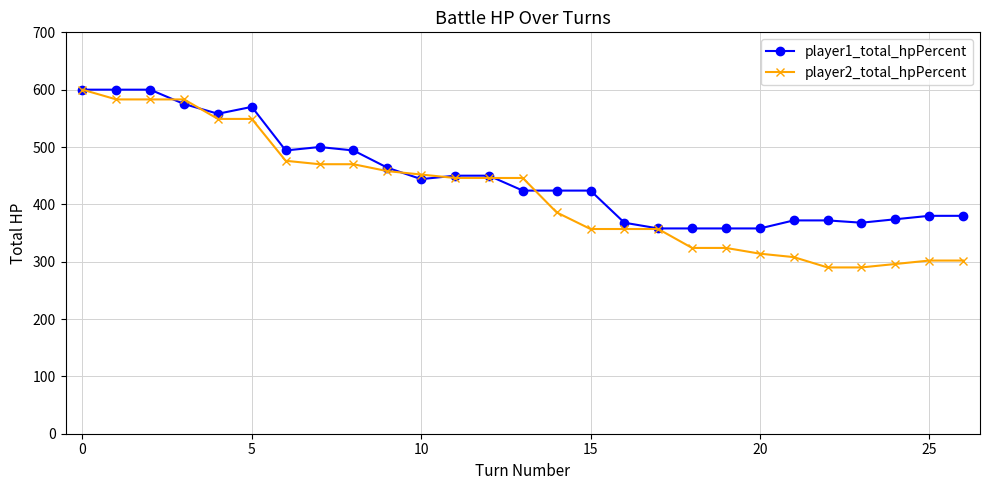

List the series in order of their overall mean, lowest first.

player2_total_hpPercent, player1_total_hpPercent